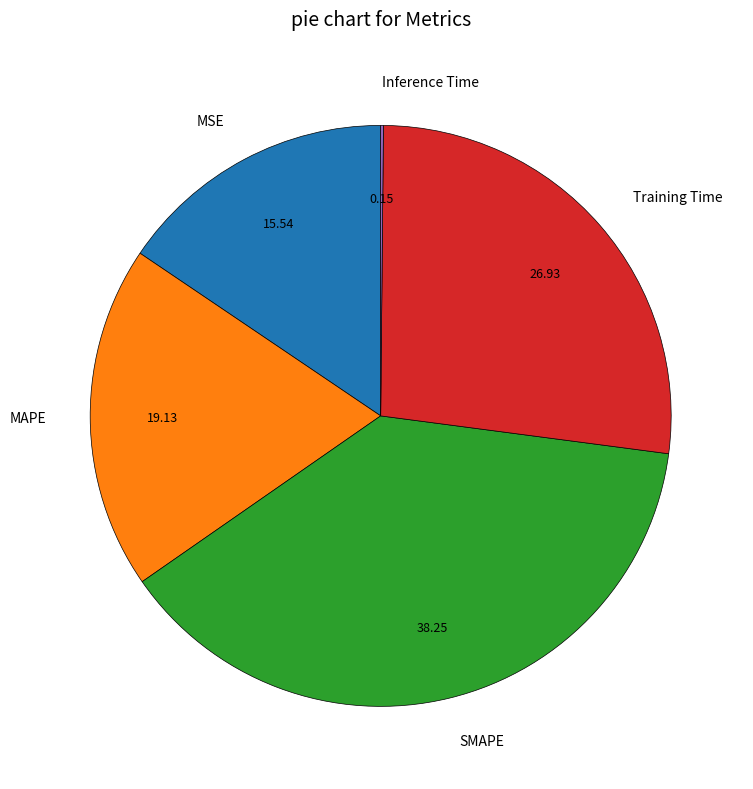

Is there a majority slice in this chart?

No